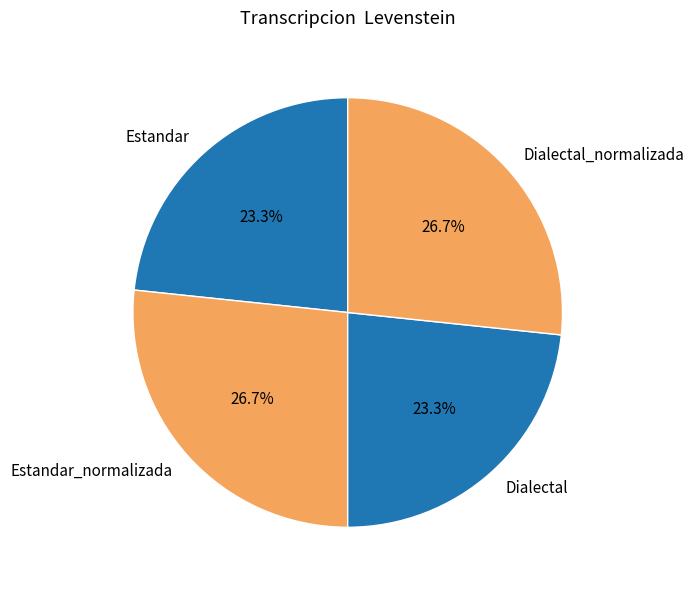

Is there a majority slice in this chart?

No